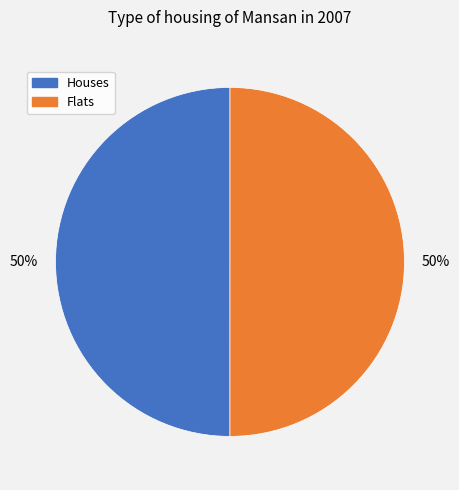

Count the number of slices in the pie.

2